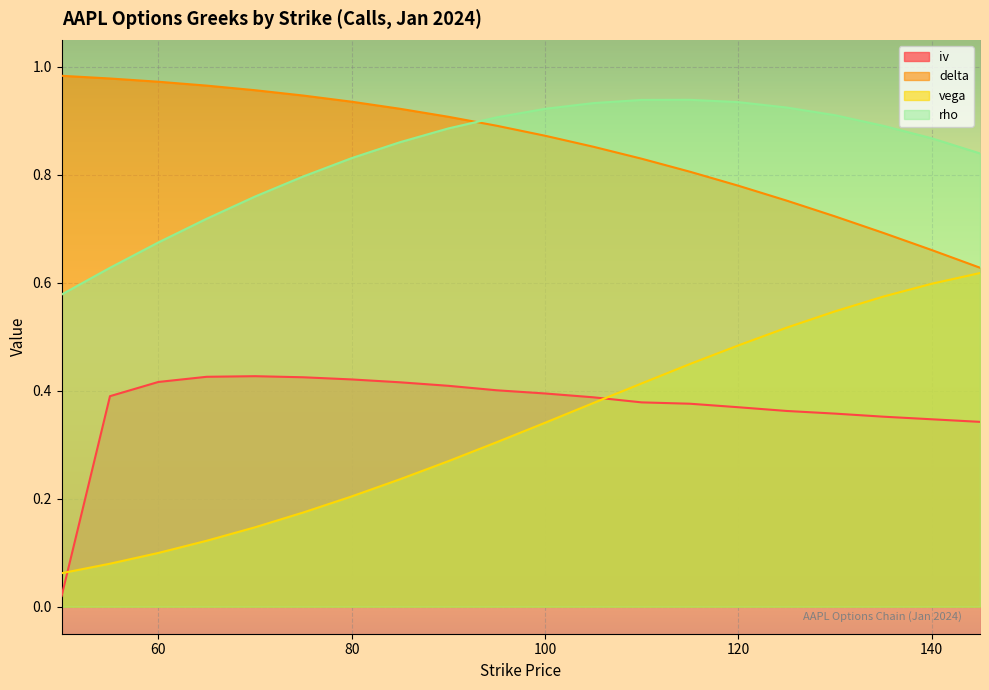

How many intersections are there between vega and iv?

2